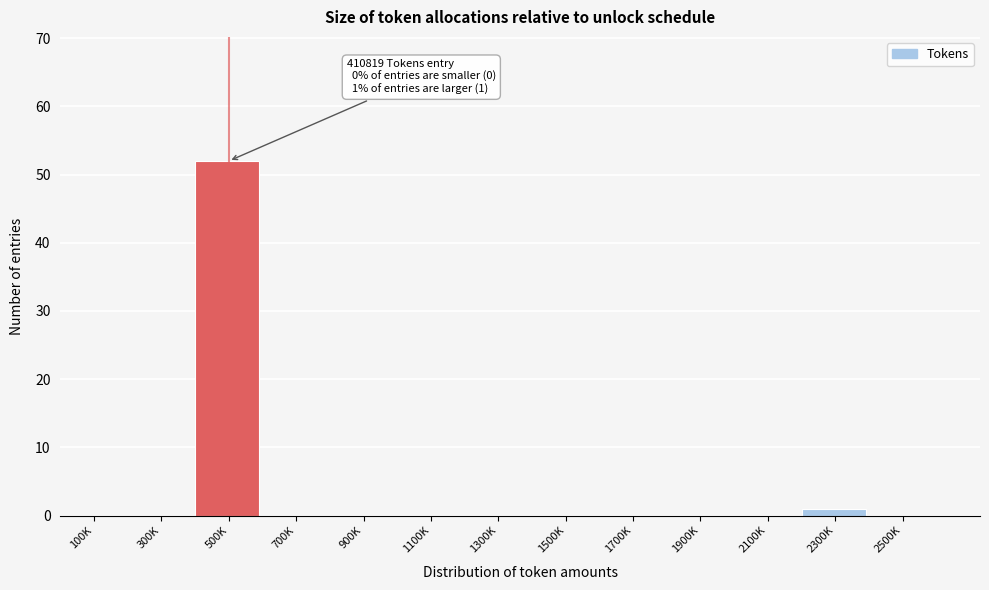

Reading right to left, transcribe all the data shown in this chart.

2500K=0	2300K=1	2100K=0	1900K=0	1700K=0	1500K=0	1300K=0	1100K=0	900K=0	700K=0	500K=52	300K=0	100K=0